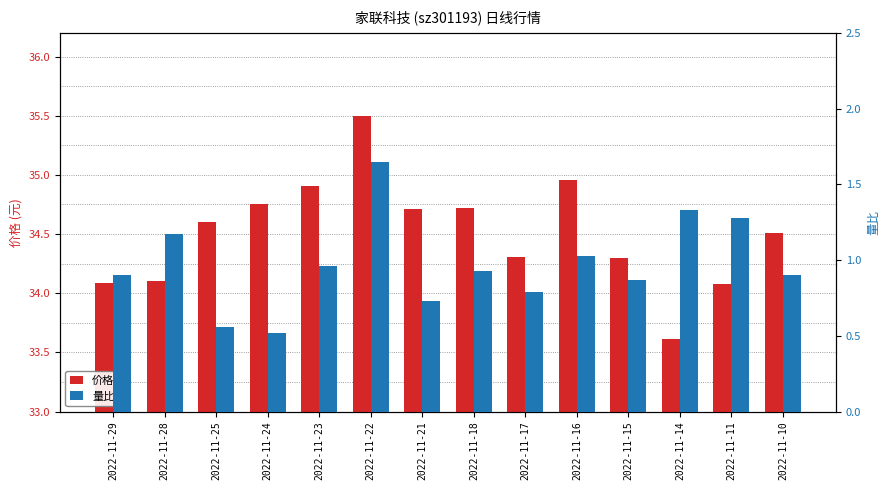

The value of 量比 at 2022-11-18 is 1.3. True or false?

False